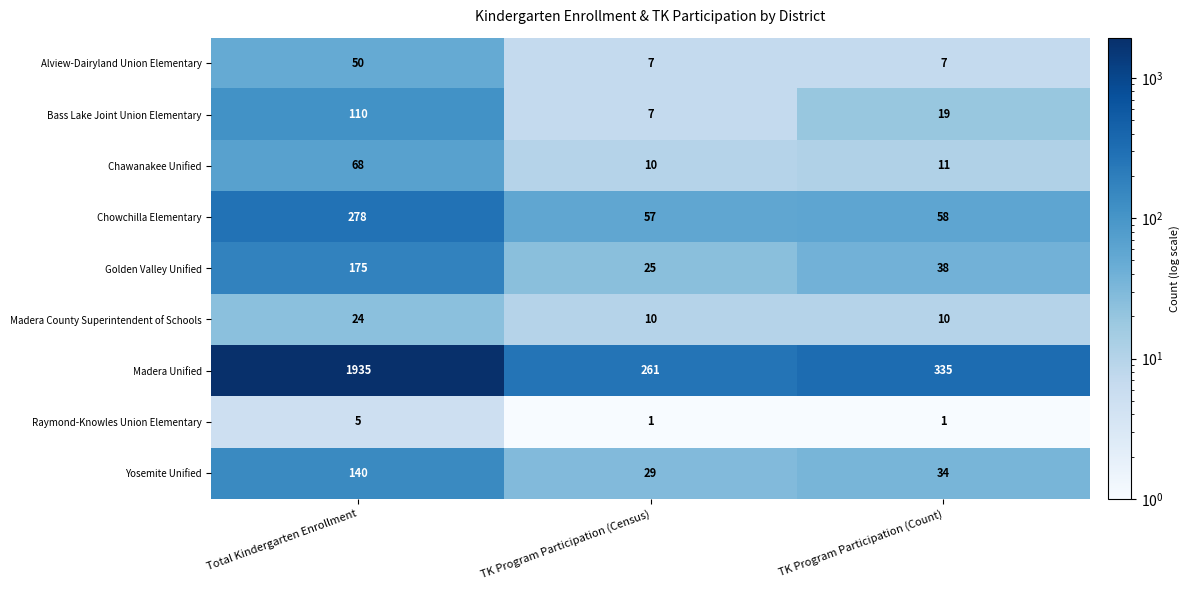

What is the difference between the highest and lowest values at TK Program Participation (Count)?

334